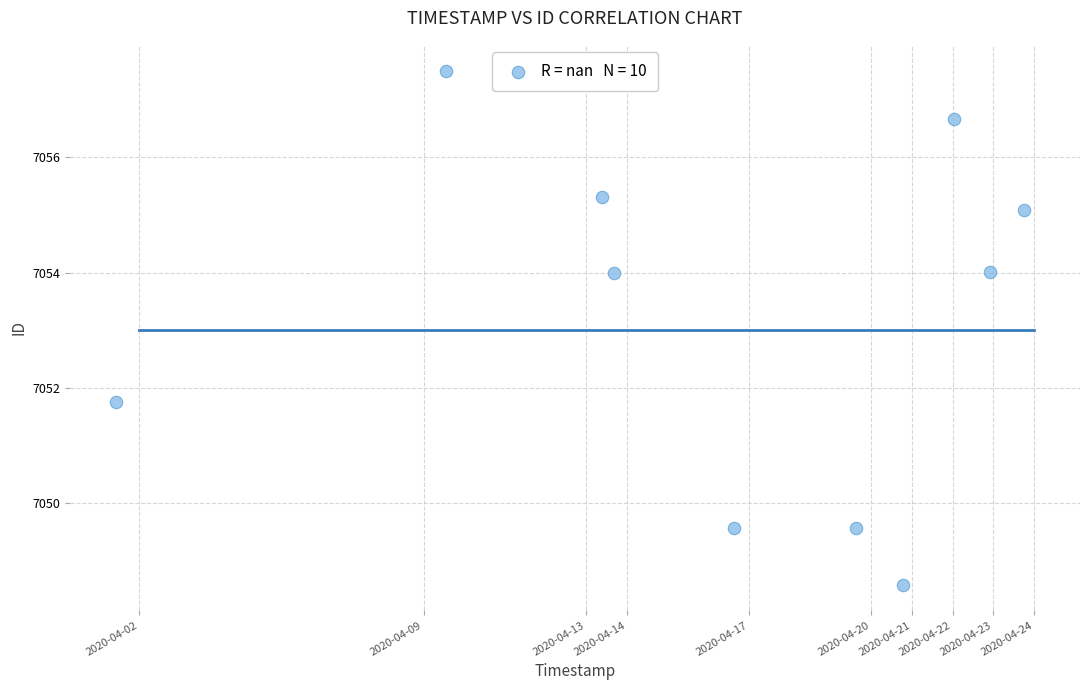

What is the average Y value?

7053.2